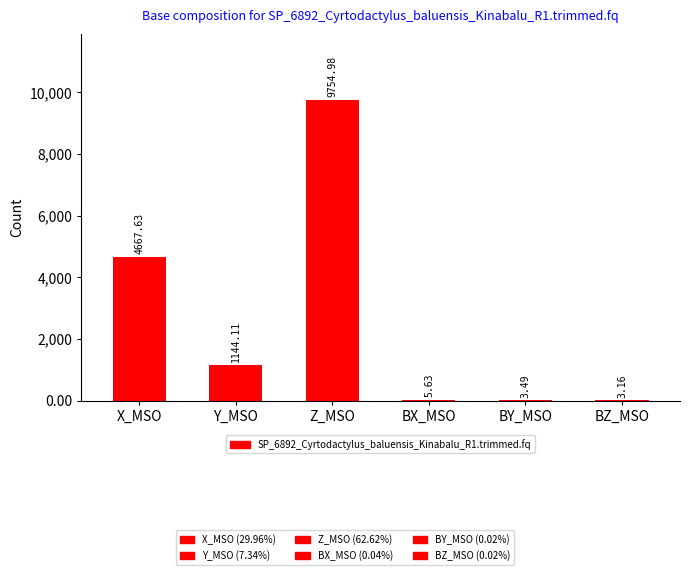

What is the maximum value shown in the chart?

9755.0